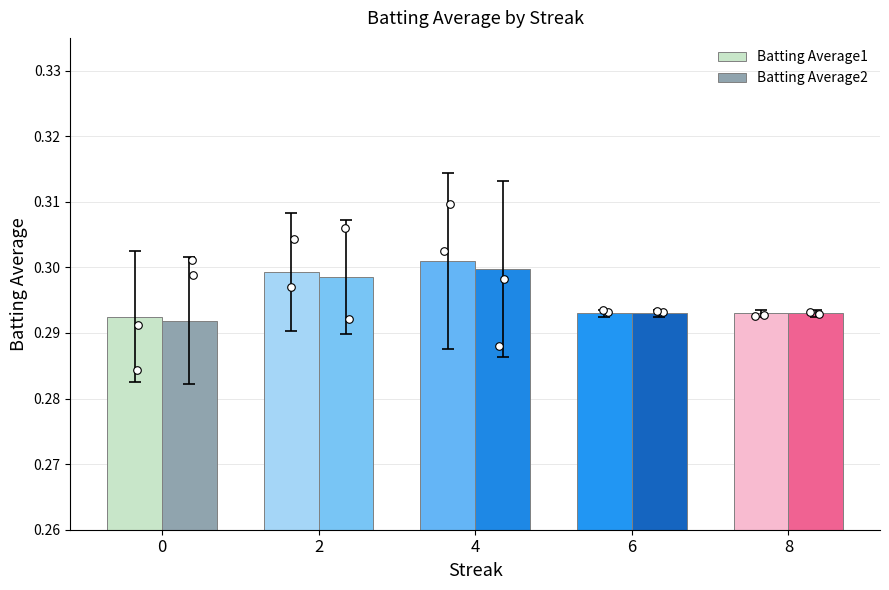

At which category is the sum across all series the highest?

4